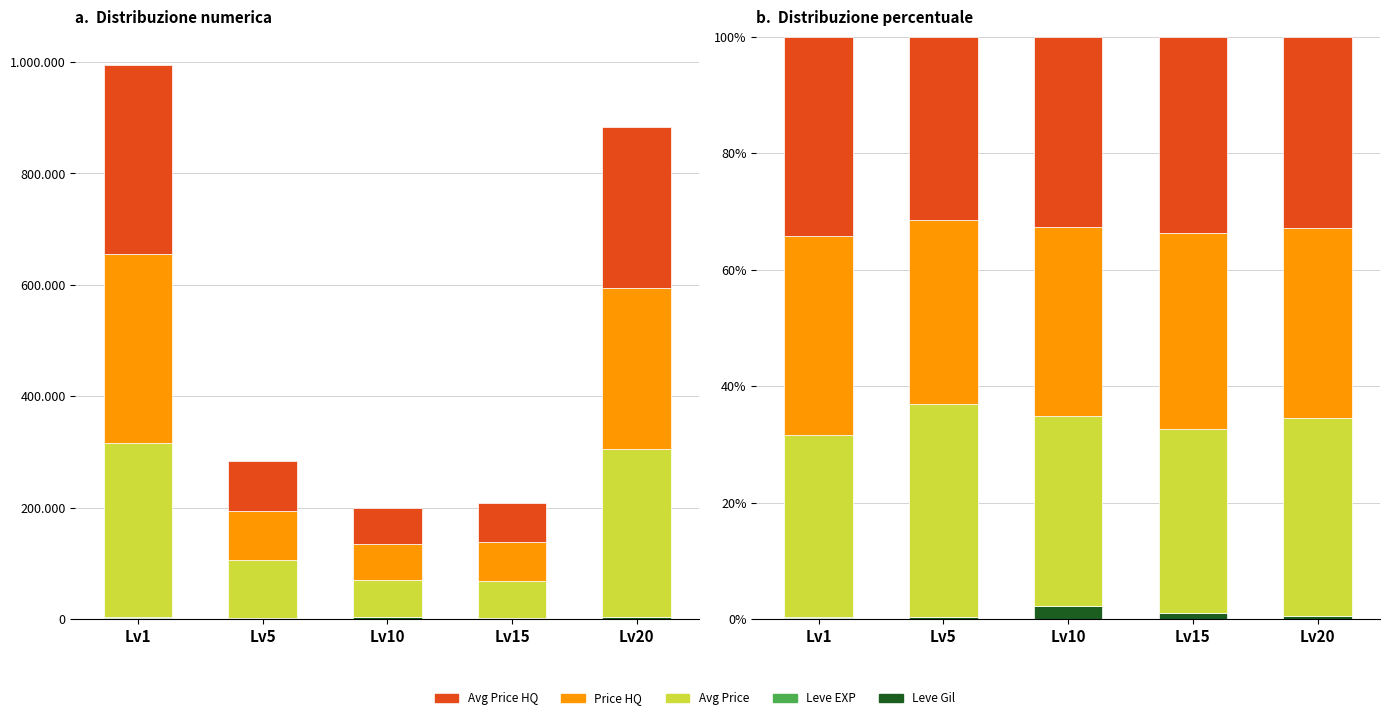

The value of Avg Price at Lv10 is 17.3. True or false?

False